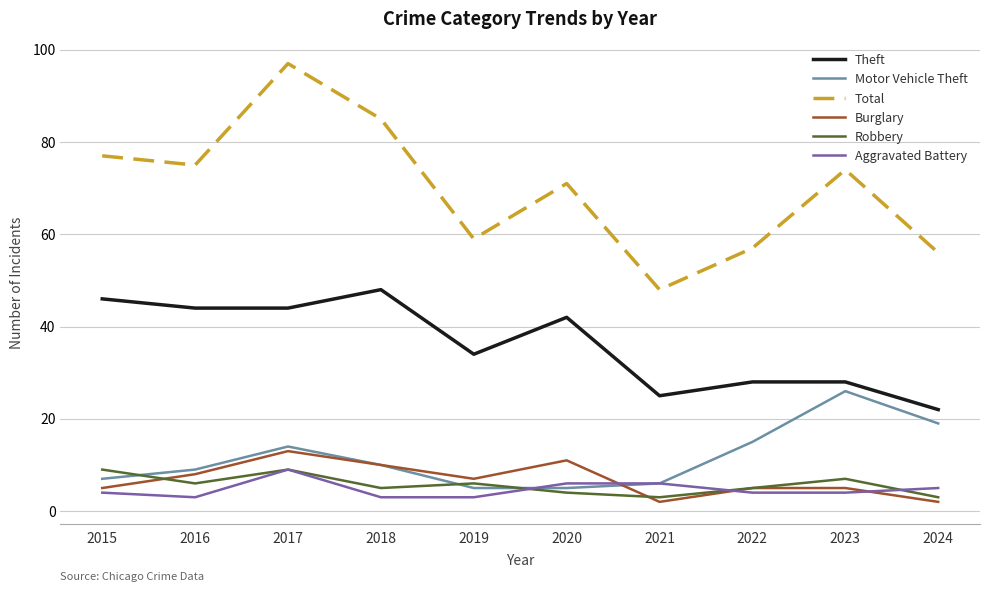

How many times do Motor Vehicle Theft and Robbery cross each other?

3